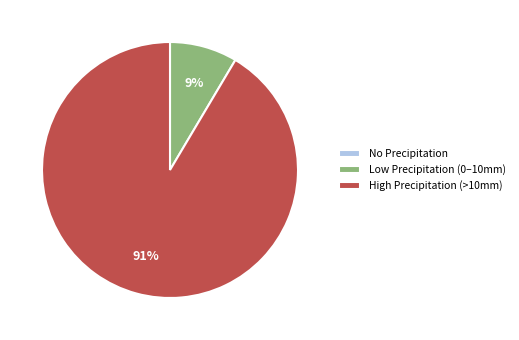

What is the majority slice?

High Precipitation (>10mm)